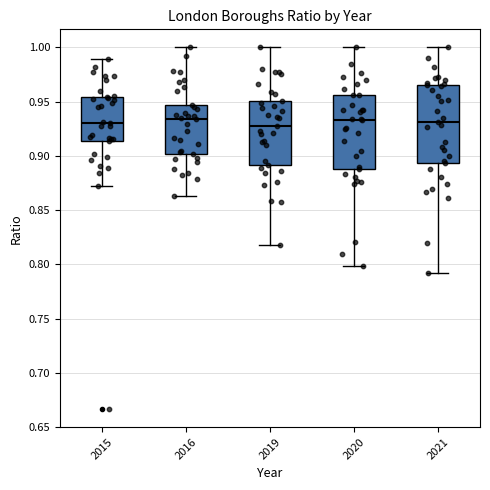

Reading left to right, transcribe this box plot: for each box, give where its median line is, the range the box spans, and where its two whiskers end, as read against the y-axis. The values are not printed on the chart, so give them approximately, as read against the axis.

2015: median 0.930, box 0.915 to 0.955, whiskers 0.870 to 0.990
2016: median 0.935, box 0.900 to 0.945, whiskers 0.865 to 1.000
2019: median 0.930, box 0.890 to 0.950, whiskers 0.820 to 1.000
2020: median 0.935, box 0.890 to 0.955, whiskers 0.800 to 1.000
2021: median 0.930, box 0.895 to 0.965, whiskers 0.790 to 1.000